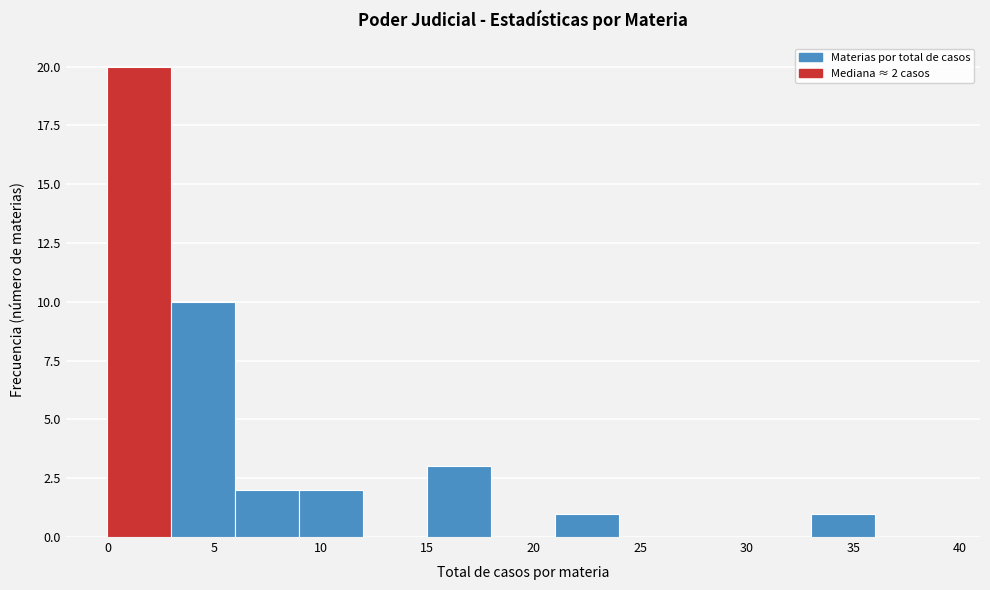

Which range on the x-axis has the tallest bar?

0 to 3